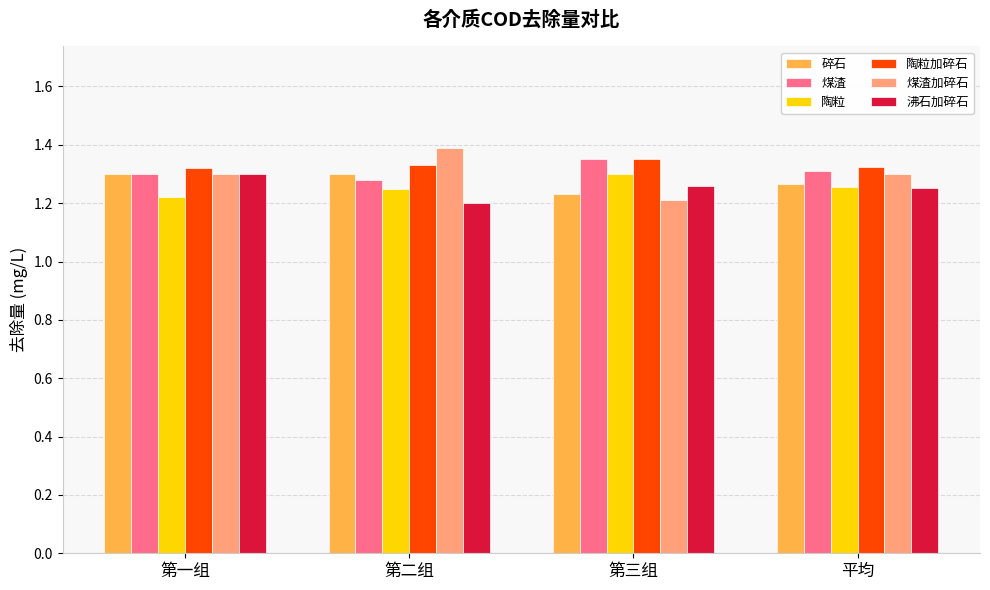

Is it true that 煤渣 equals 0.6 at 第一组?

False